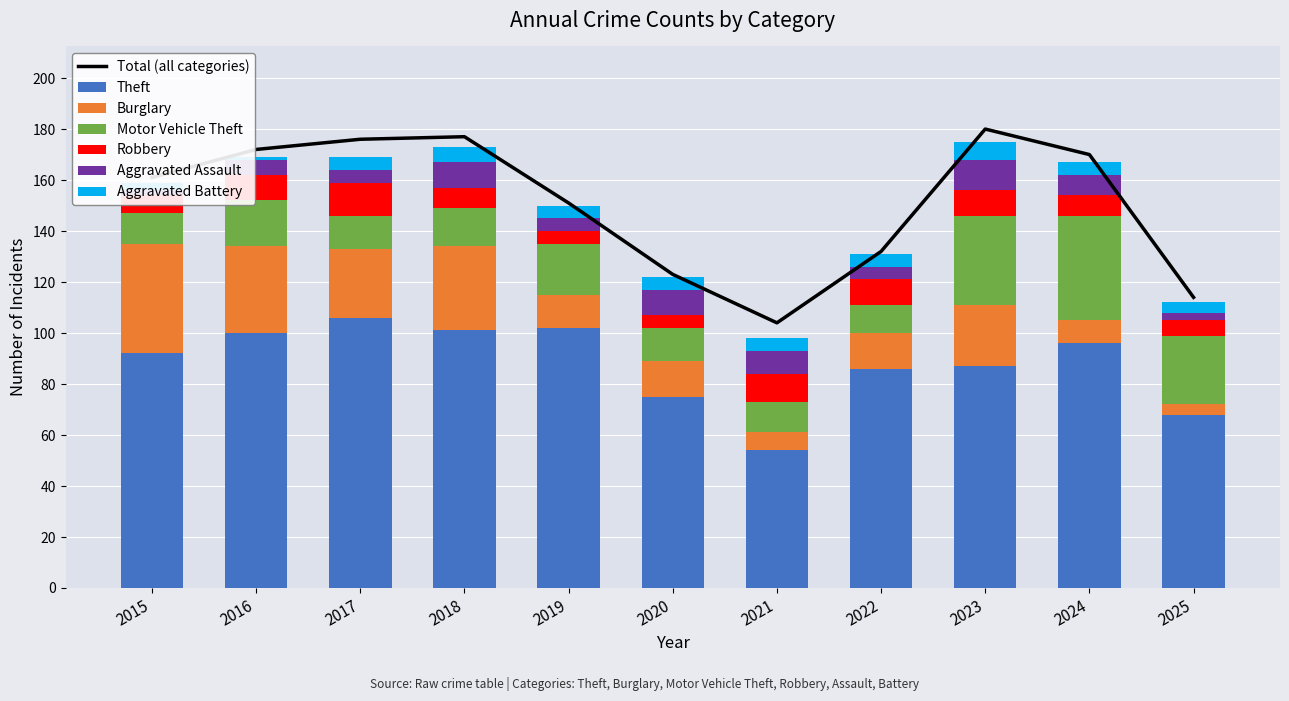

At which label does Aggravated Assault first exceed 6?

2018